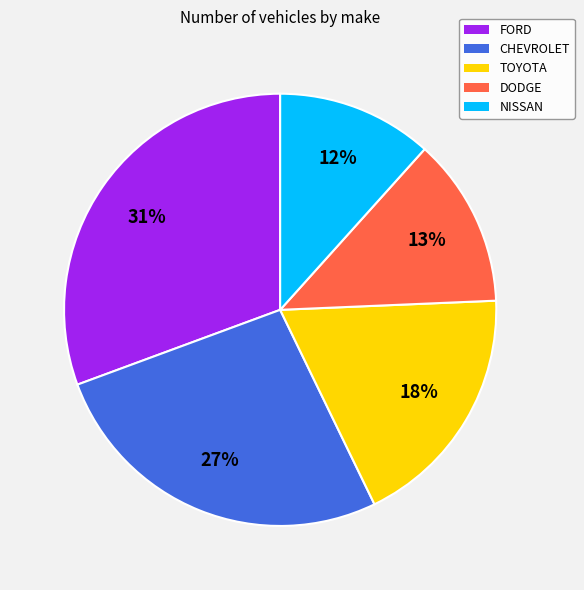

Rank the categories by value from highest to lowest.

FORD, CHEVROLET, TOYOTA, DODGE, NISSAN